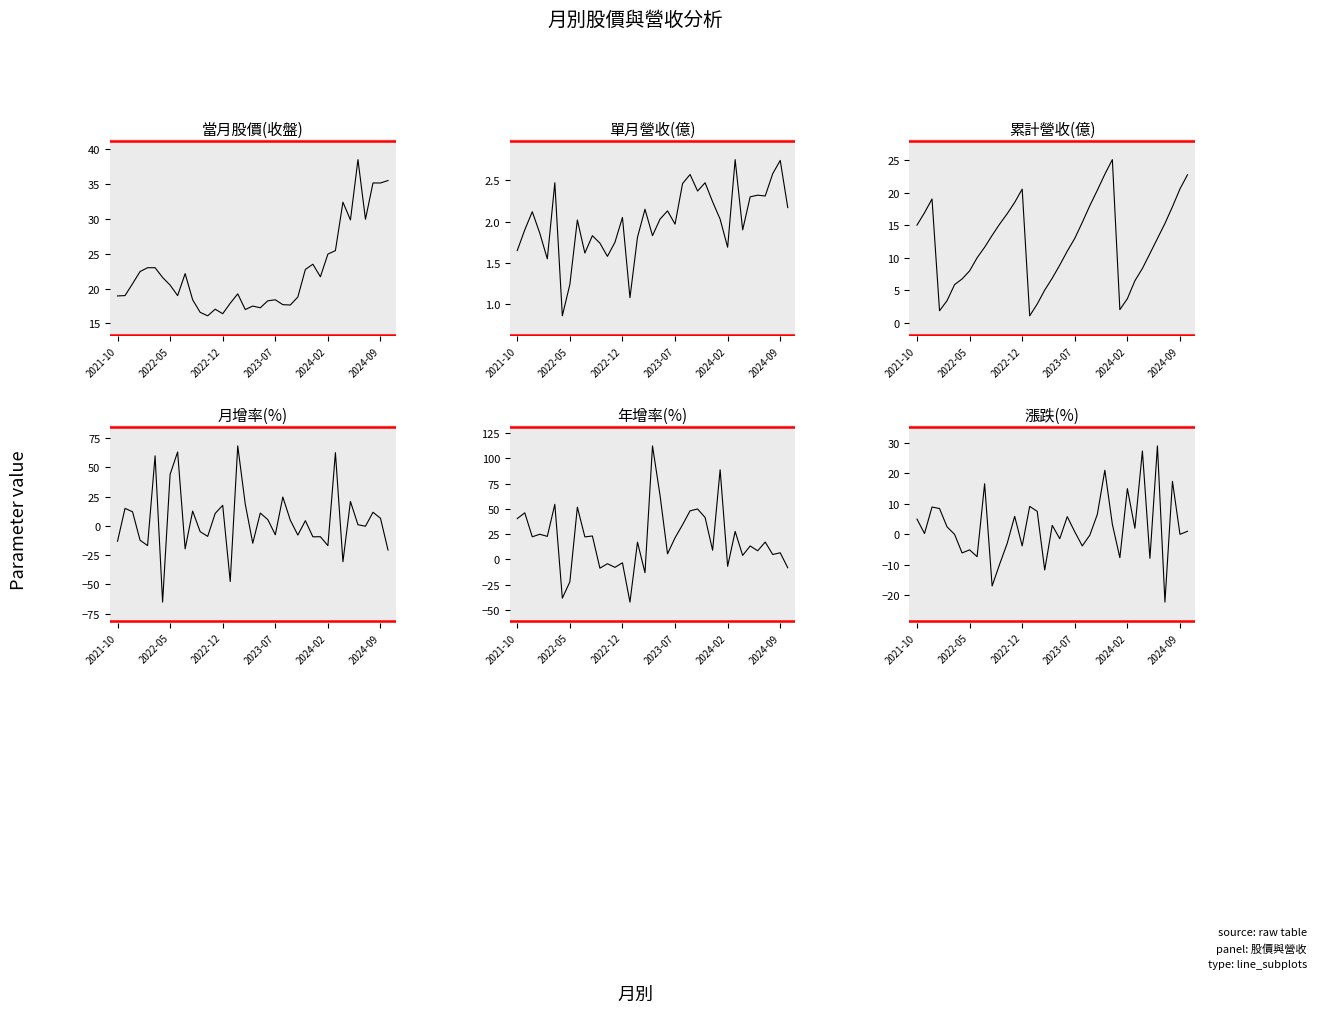

What position from the left is 24?

25